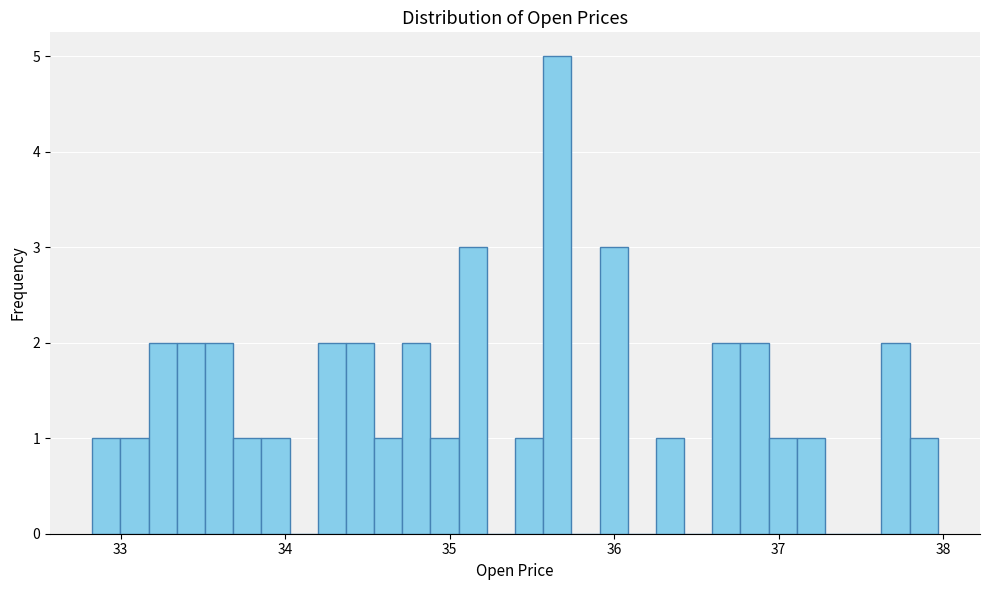

Around what value on the x-axis is the tallest bar? Give the approximate position of its centre, as read against the axis.

35.7